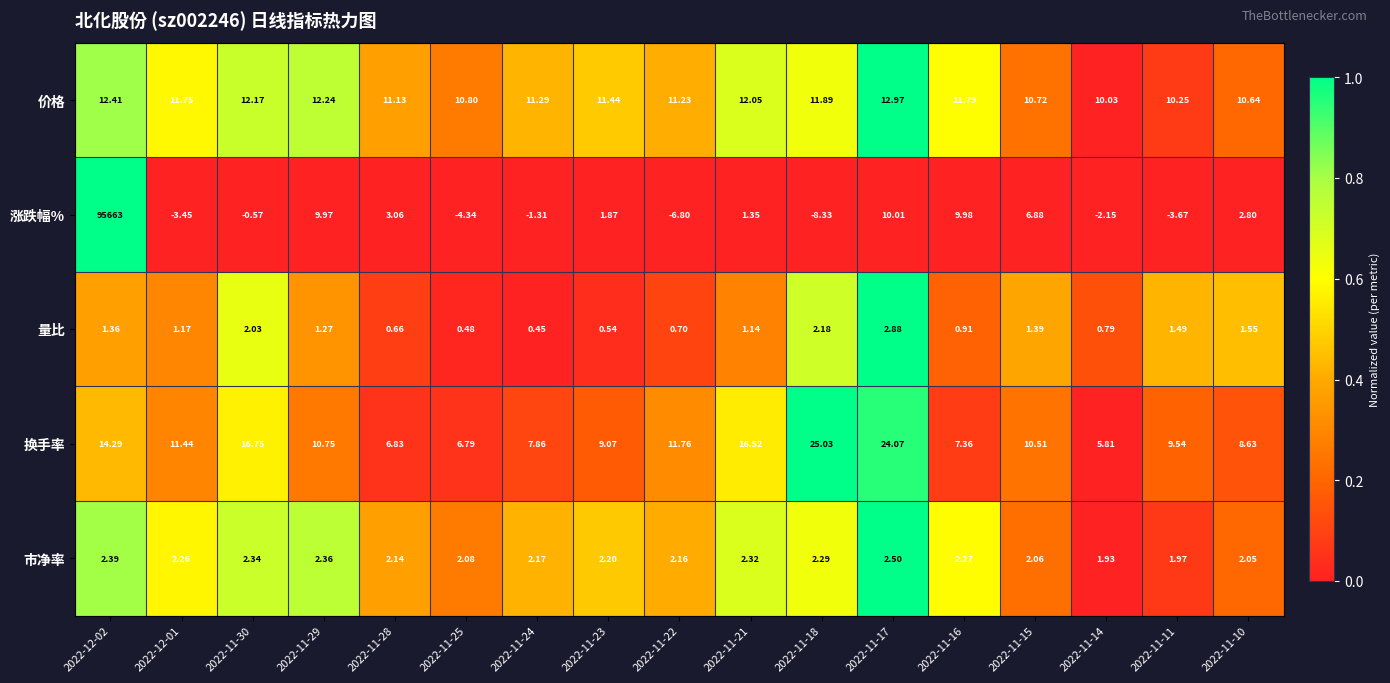

What is the difference between the highest and lowest values at 2022-11-29?

11.0